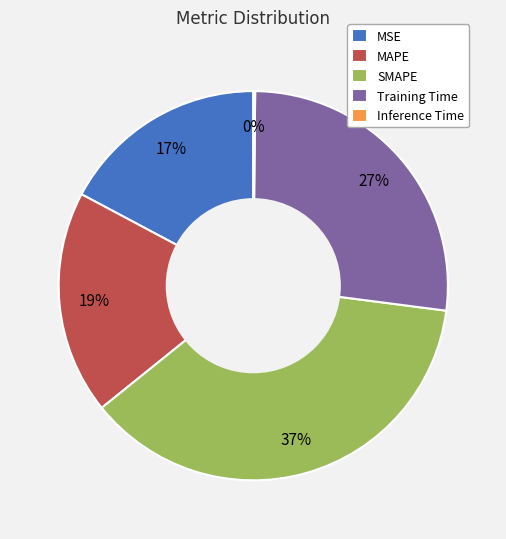

Which slice is the largest?

SMAPE